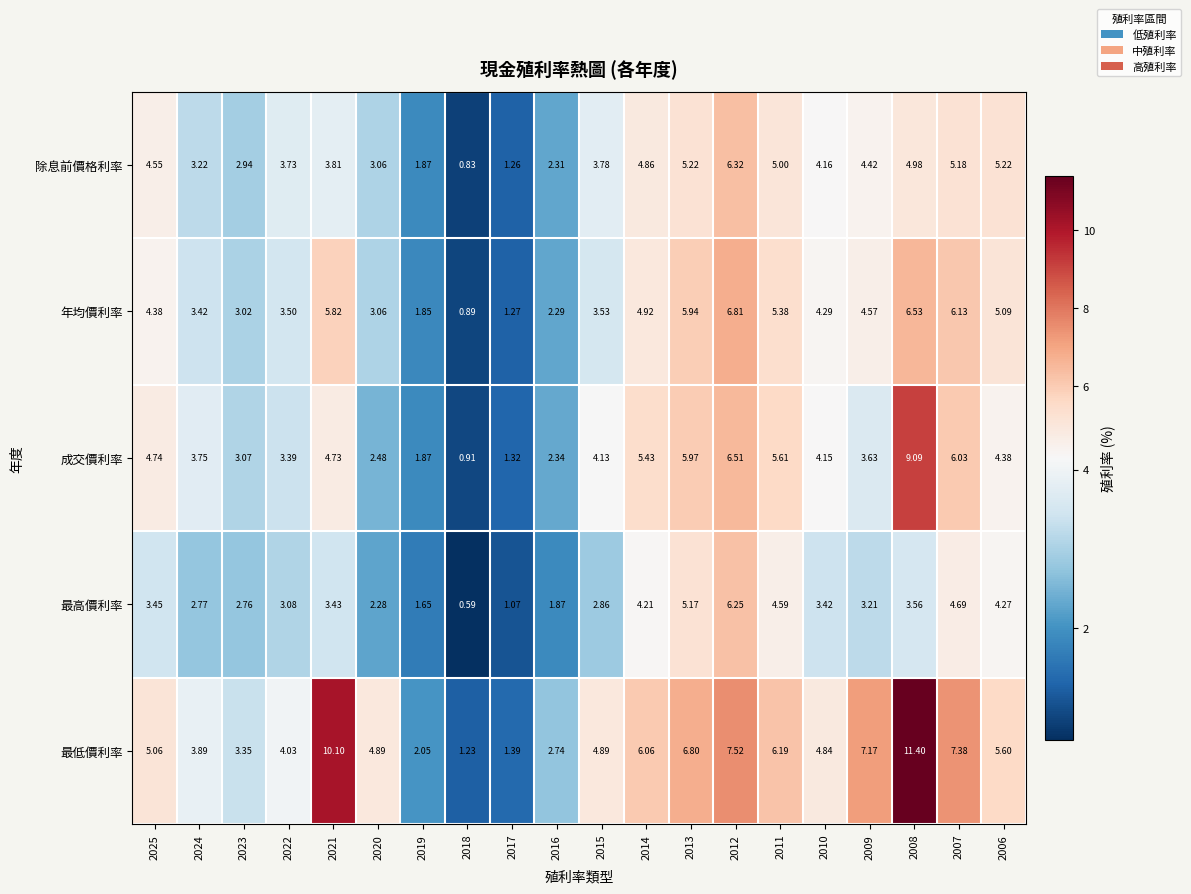

Rank the series at 2016 from highest to lowest value.

最低價利率, 成交價利率, 除息前價格利率, 年均價利率, 最高價利率